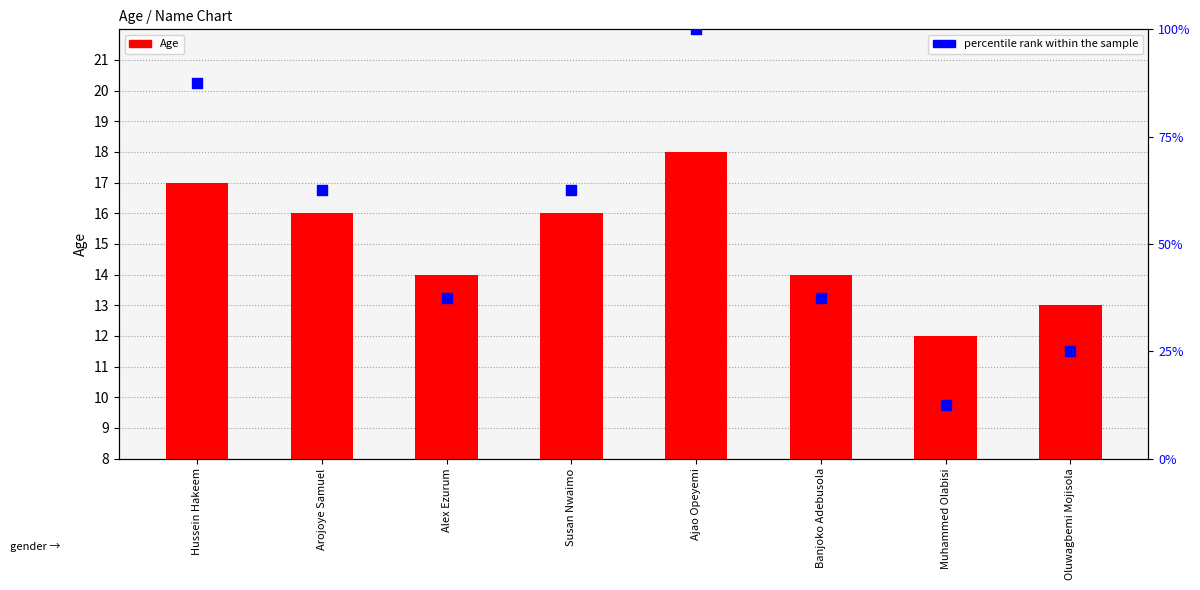

What are all the series names shown in the legend?

Age, percentile rank within the sample